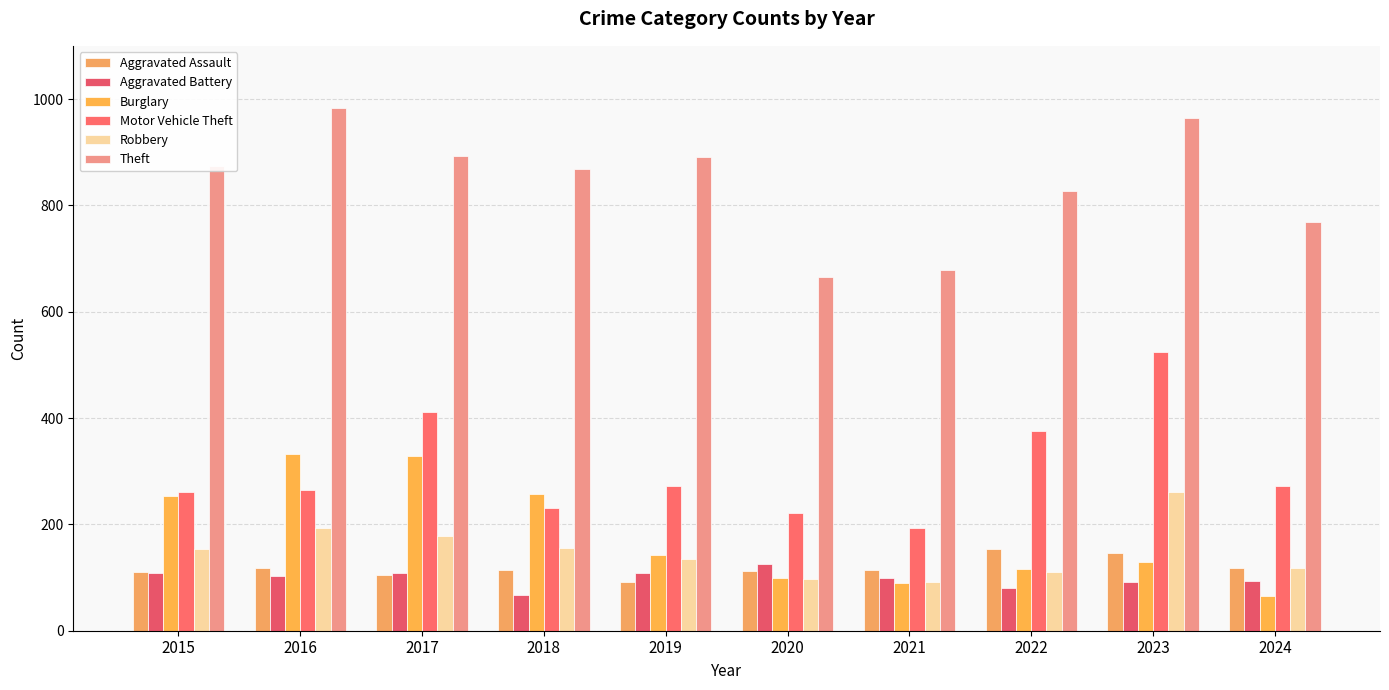

What is the difference between the maximum and minimum values in the Motor Vehicle Theft series?

331